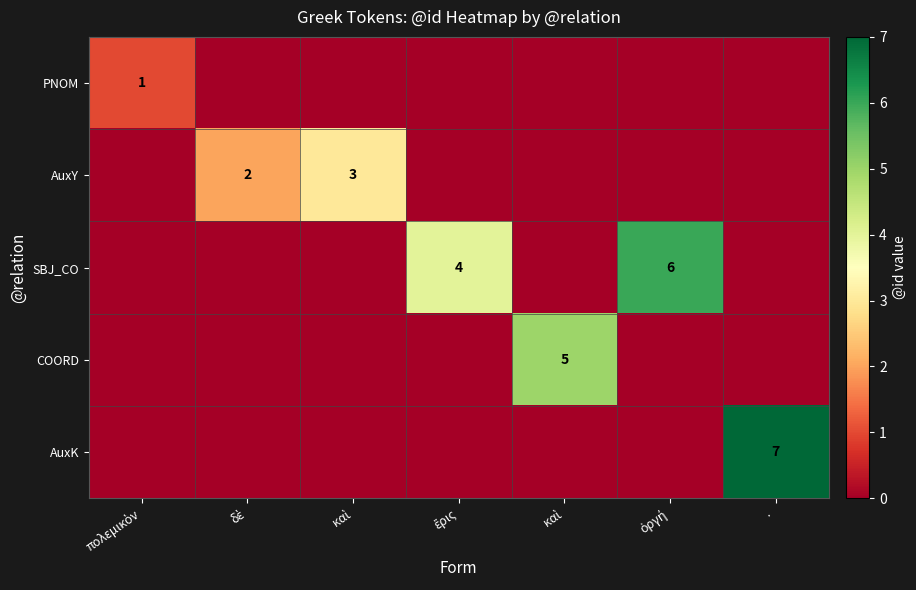

At which category is the sum across all series the highest?

·